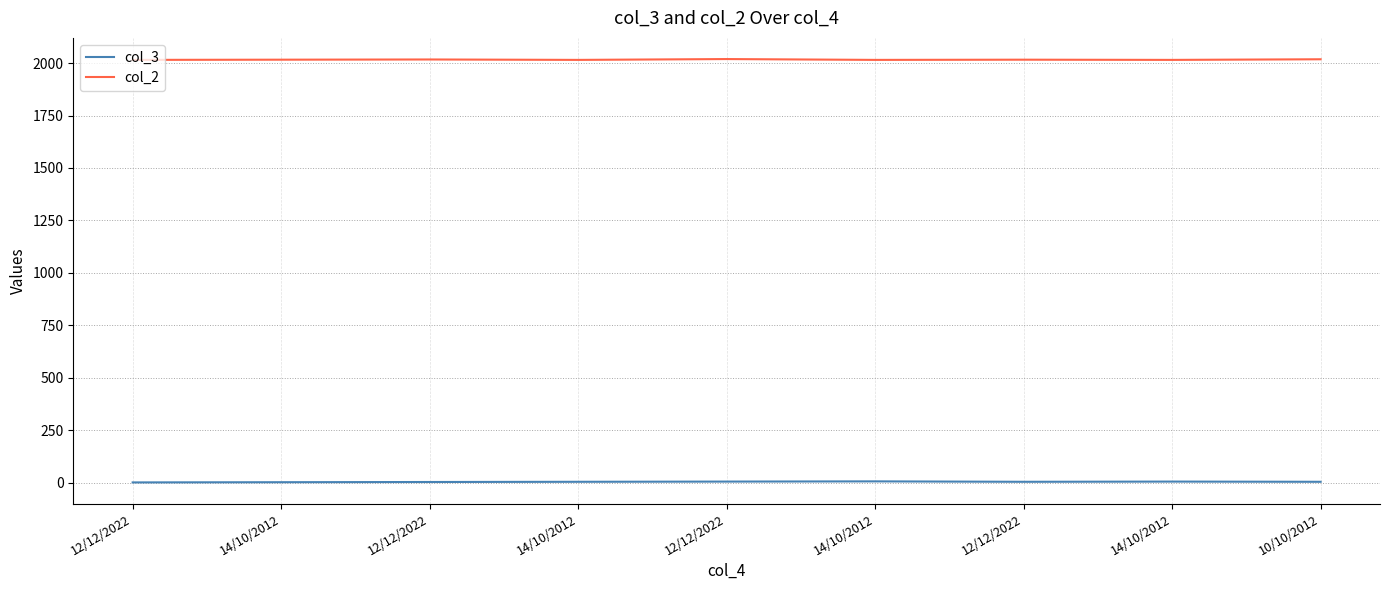

At which category does the chart reach its peak across all series?

12/12/2022